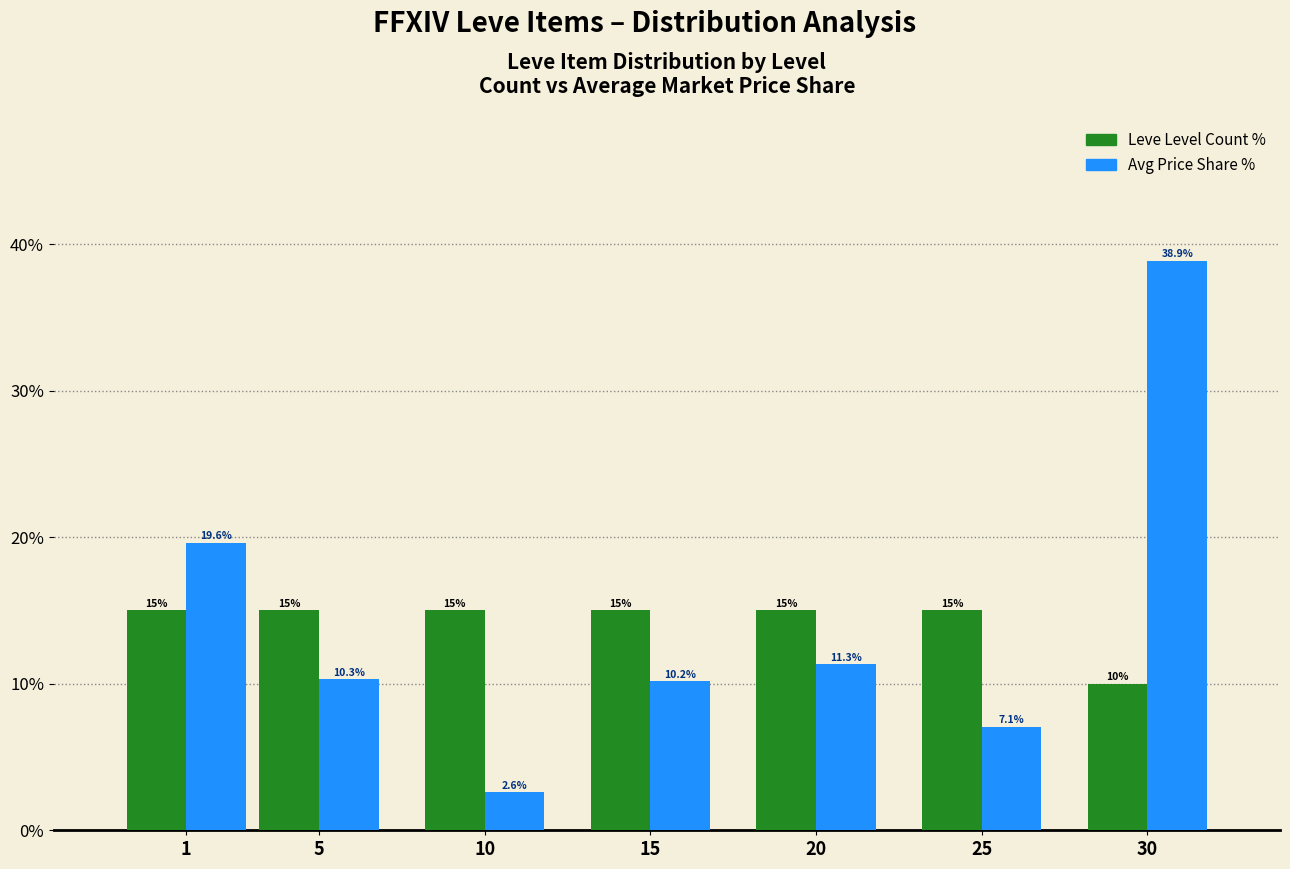

Reading right to left, what are all the values shown in this chart?

Leve Level Count: 30=10.0	25=15.0	20=15.0	15=15.0	10=15.0	5=15.0	1=15.0
Avg Price Share: 30=38.9	25=7.1	20=11.3	15=10.2	10=2.6	5=10.3	1=19.6